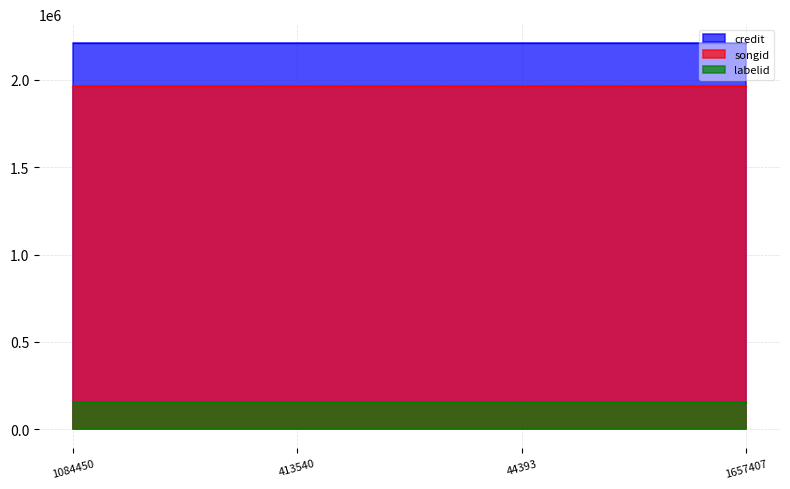

What is the difference between the highest and lowest values at 1657407?

2055919